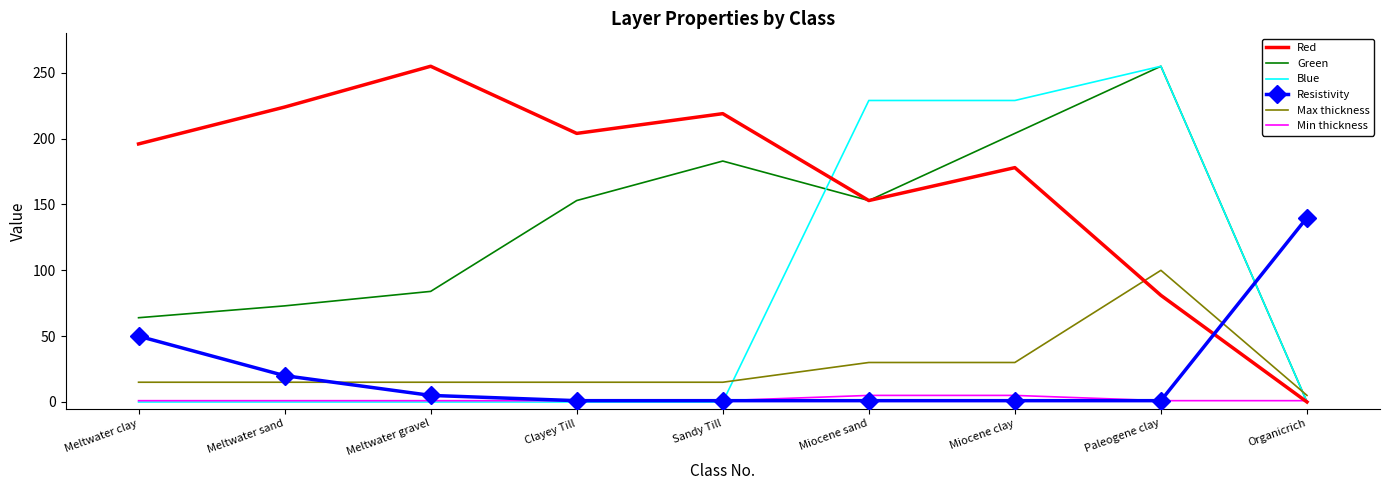

What is the highest value of the Max thickness series?

100